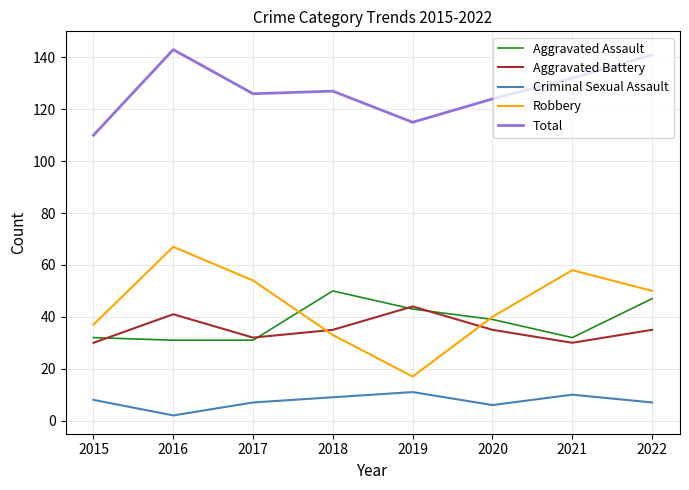

True or false: Criminal Sexual Assault and Aggravated Assault intersect in this chart.

False